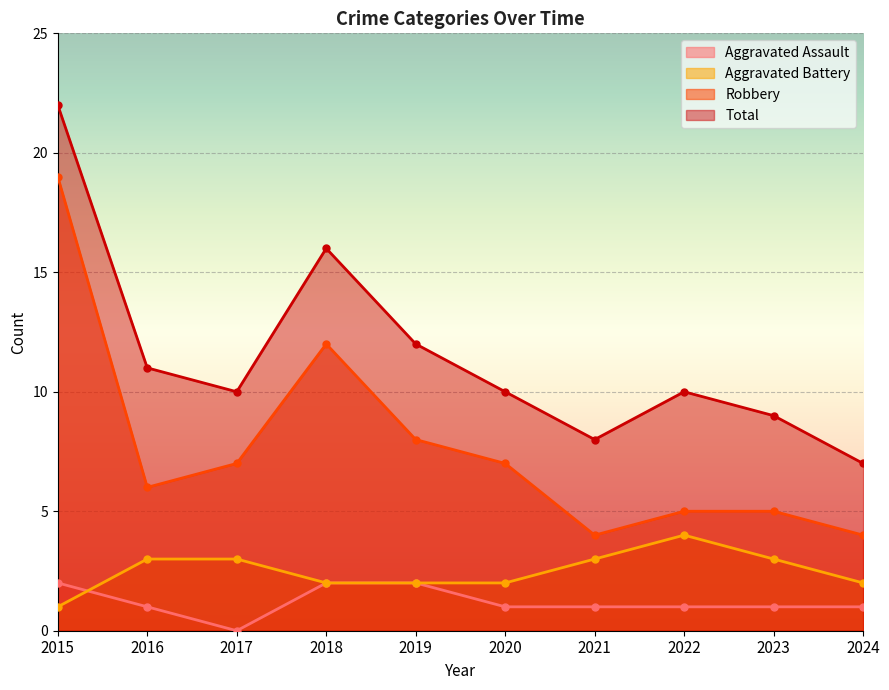

Does the chart display data point markers on the line(s)?

Yes